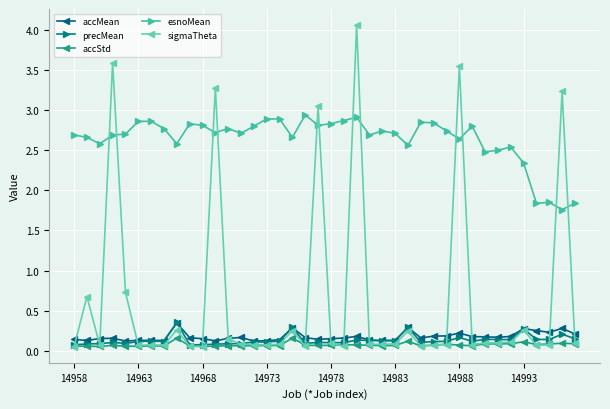

True or false: esnoMean and precMean cross at least once.

False